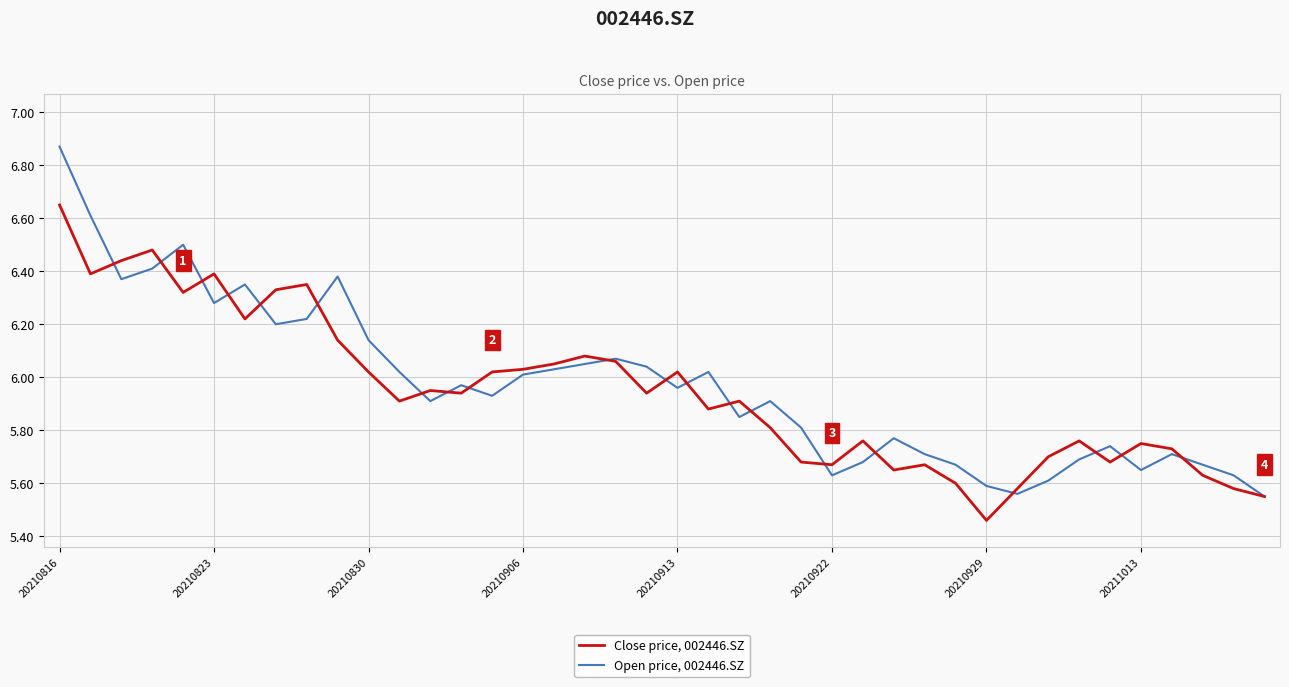

Count the number of categories in the chart.

40